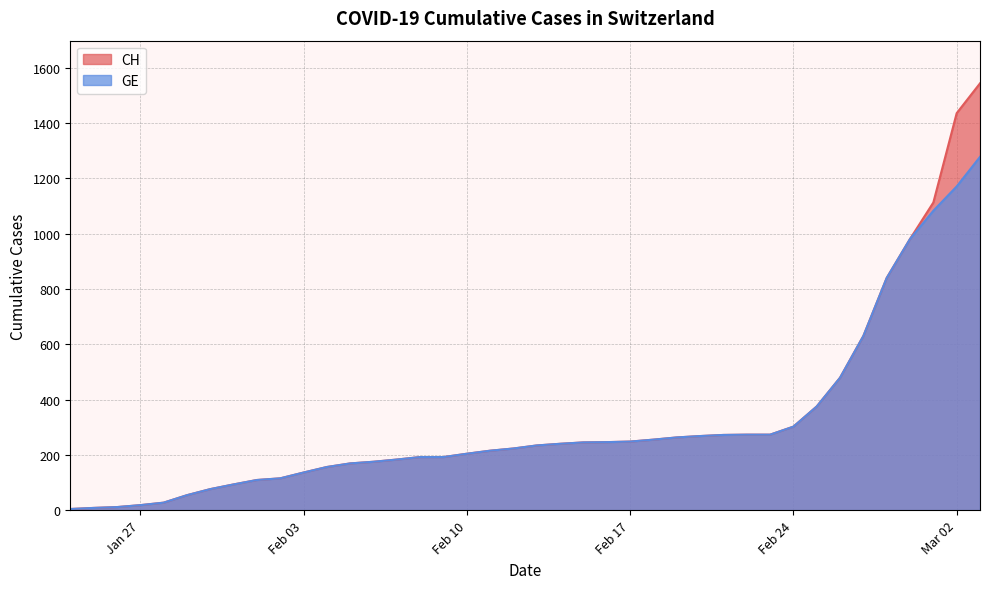

Reading right to left, transcribe all the data shown in this chart.

CH: 1544	1436	1113	981	840	630	479	375	302	273	273	272	268	263	255	248	246	245	240	234	223	215	204	192	192	183	175	169	156	136	115	109	93	76	54	27	18	11	8	4
GE: 1278	1171	1083	981	840	630	479	375	302	273	273	272	268	263	255	248	246	245	240	234	223	215	204	192	192	183	175	169	156	136	115	109	93	76	54	27	18	11	8	4